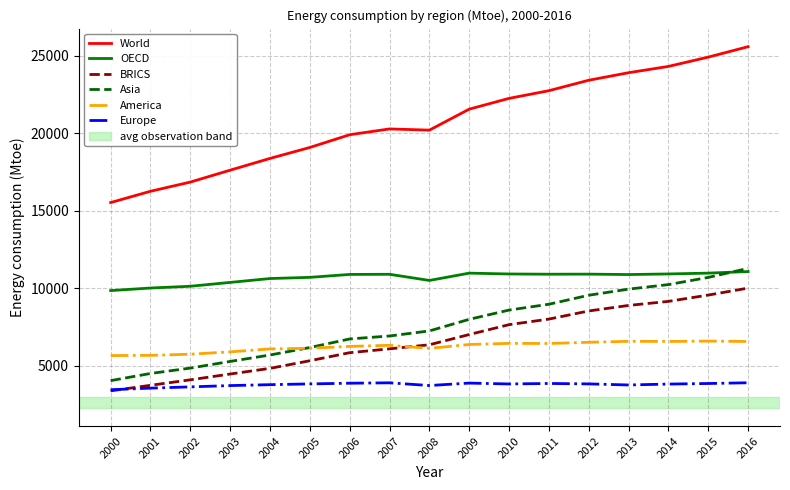

What is the total value across all series at 2000?

41830